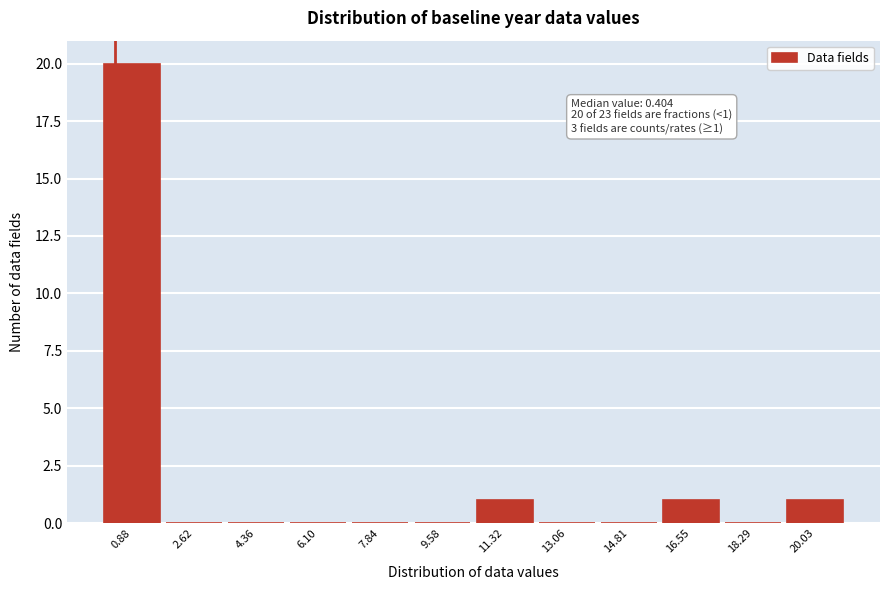

Over which range of the x-axis is the bar tallest?

0.0 to 1.8